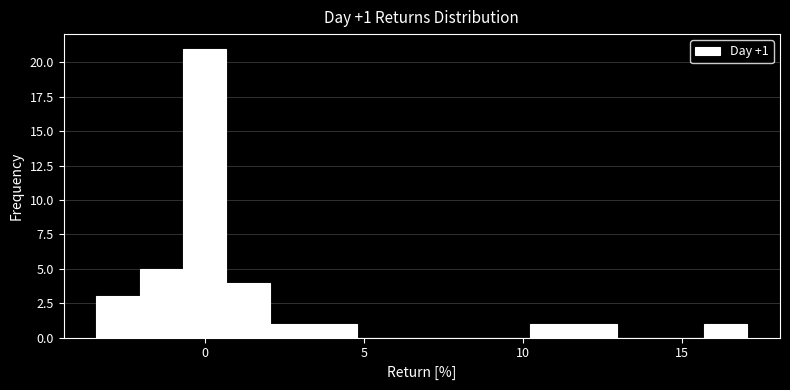

Read against the x-axis, roughly where is the centre of the tallest bar?

0.0